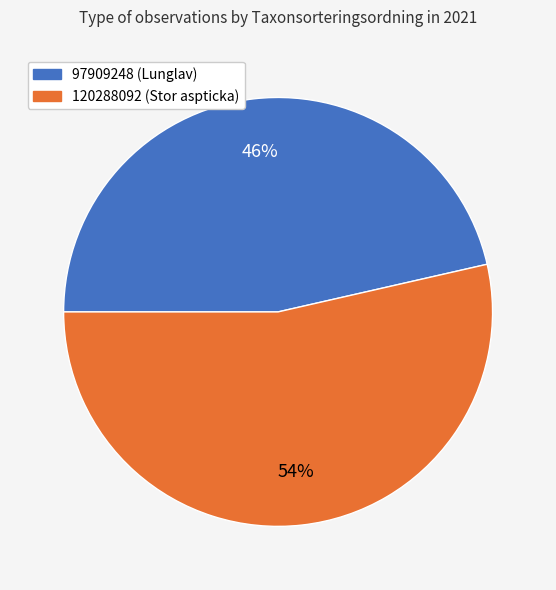

What is the largest slice in the pie chart?

120288092